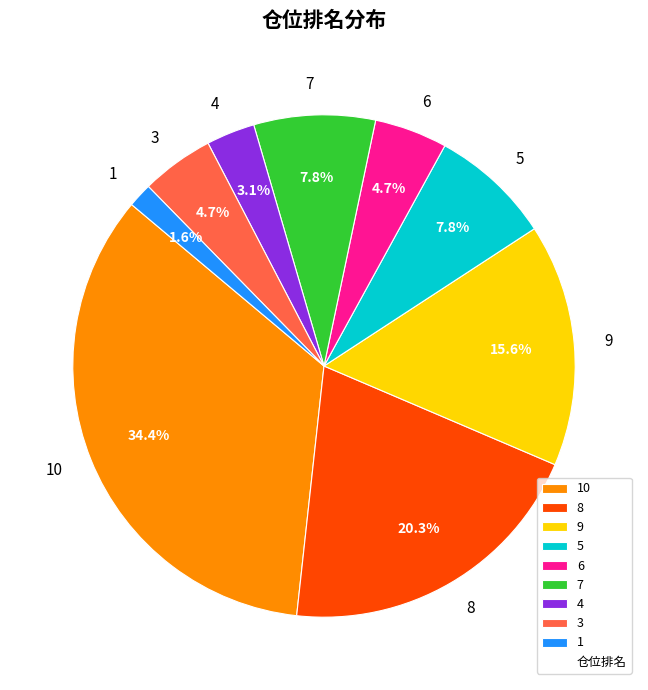

True or false: 6 accounts for 14% of the total.

False